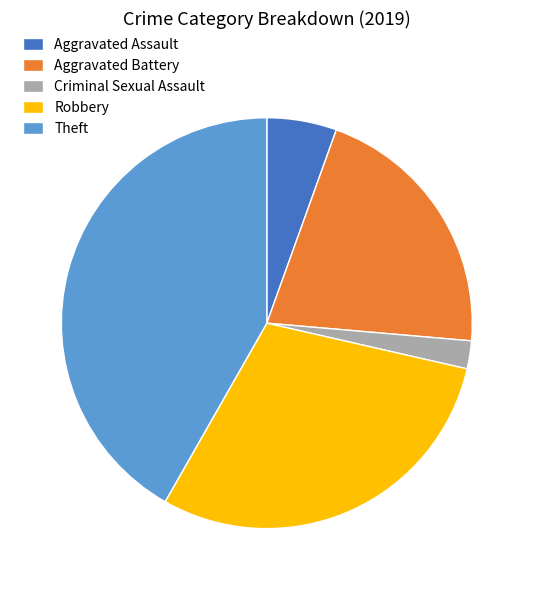

Rank the categories by value from lowest to highest.

Criminal Sexual Assault, Aggravated Assault, Aggravated Battery, Robbery, Theft